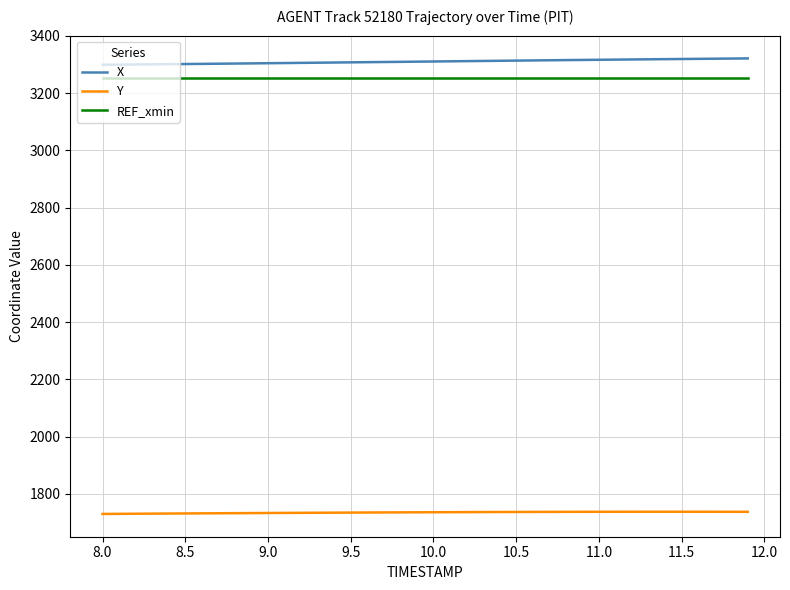

True or false: REF_xmin and X cross at least once.

False